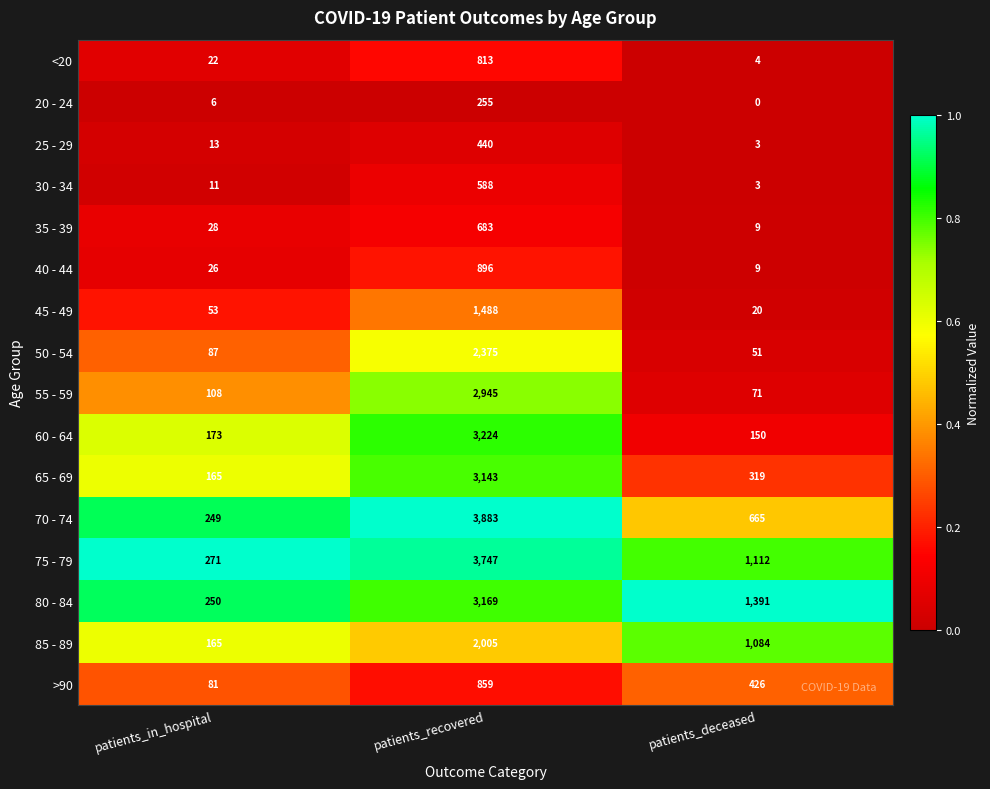

Where is 20 - 24 nearest to the value 127?

patients_in_hospital